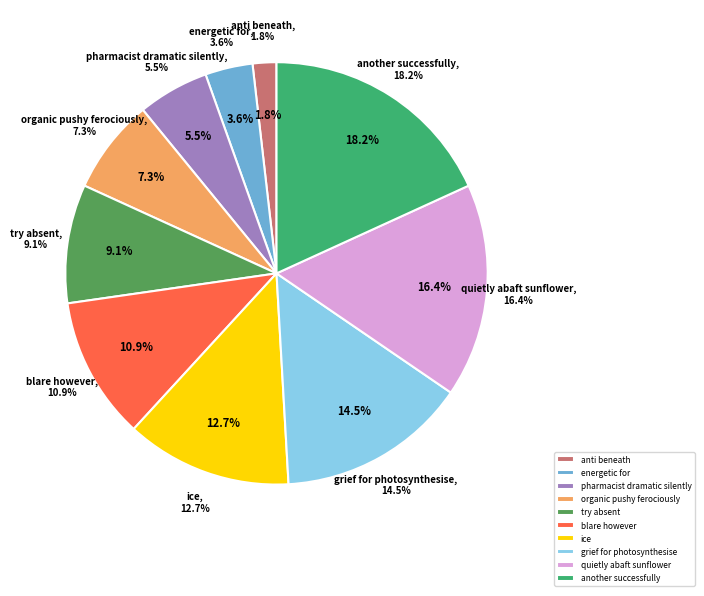

Do energetic for and blare however together represent more than half of the pie?

No